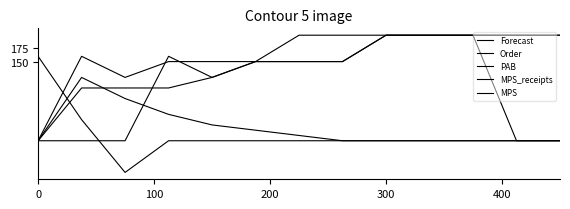

At which category does MPS_receipts reach its first local valley?

400